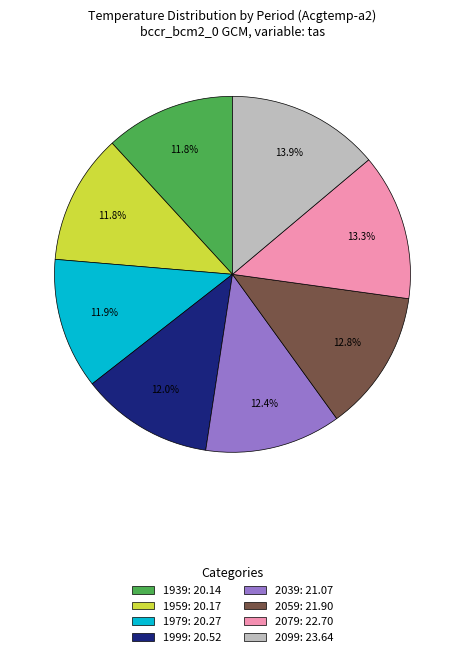

To the nearest percent, what is the average slice percentage?

12%